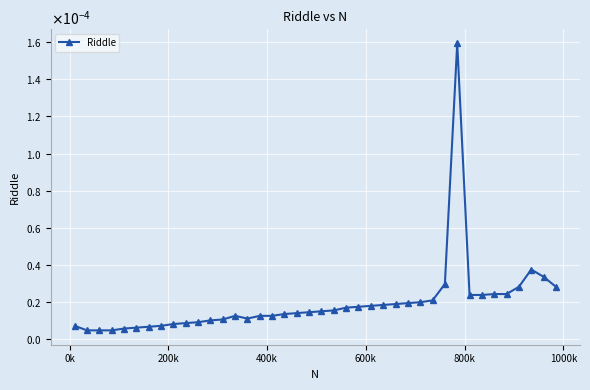

Is this an area chart (filled region under the line)?

No